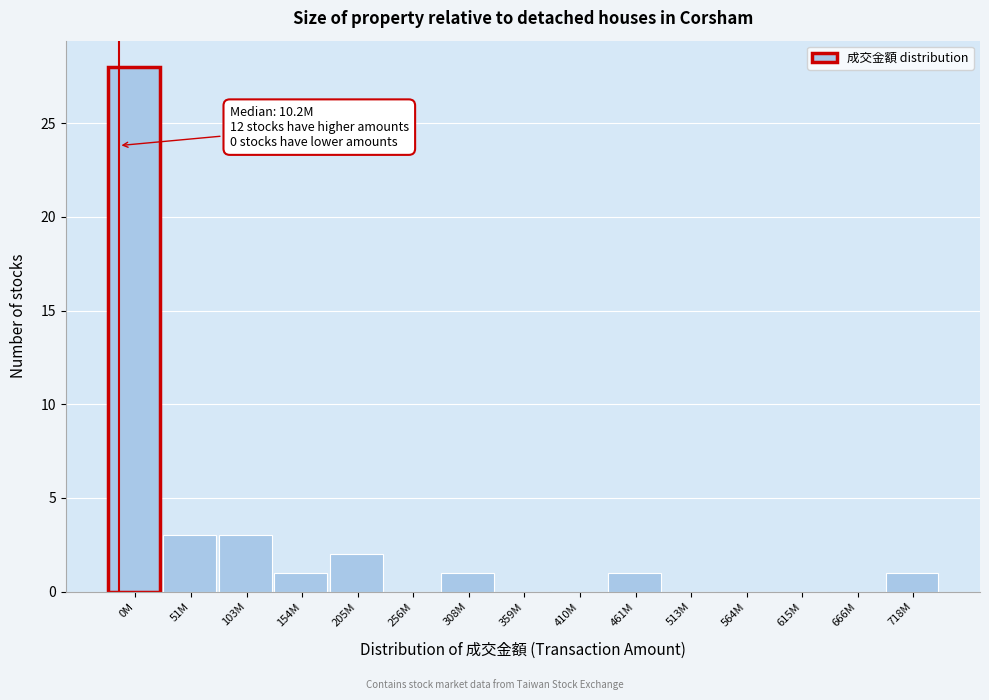

Reading left to right, transcribe all the data shown in this chart.

0M=28	51M=3	103M=3	154M=1	205M=2	256M=0	308M=1	359M=0	410M=0	461M=1	513M=0	564M=0	615M=0	666M=0	718M=1